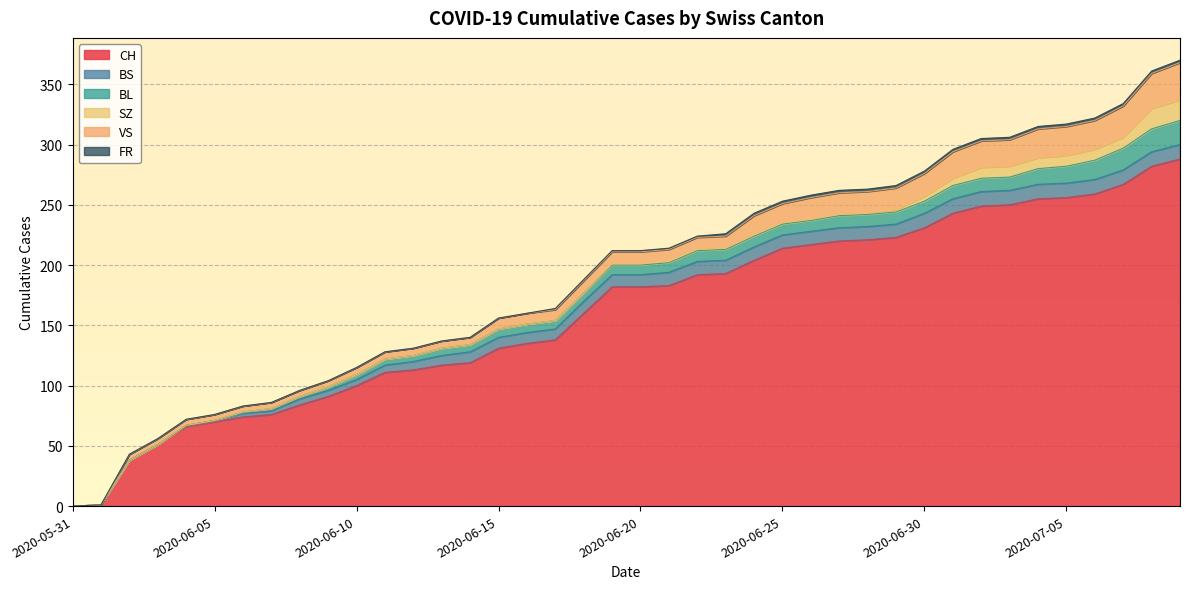

What is the label of the 33rd point from the right?

2020-06-07